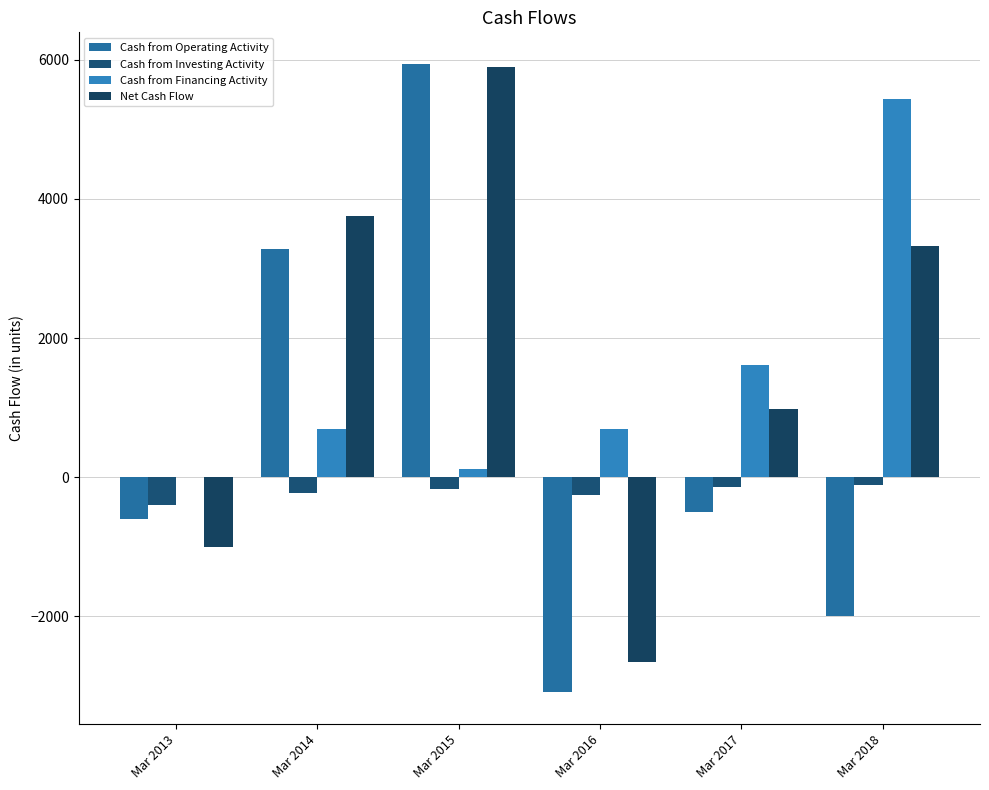

Is it true that Net Cash Flow equals -1520 at Mar 2016?

False